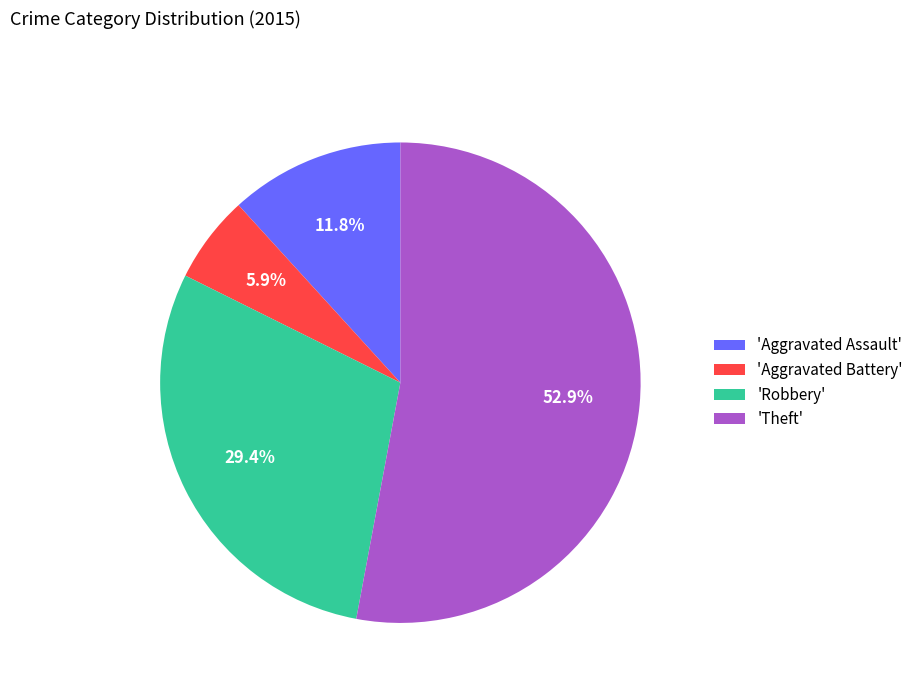

Does 'Theft' represent more than half of the total?

Yes